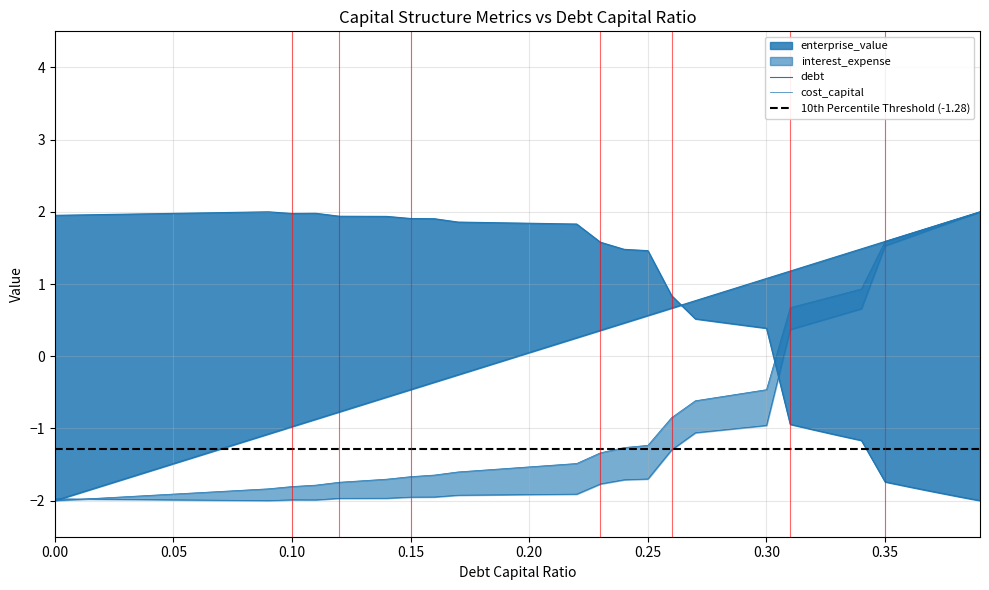

What is the difference between the enterprise_value values at 0.1 and 0.23?

0.4